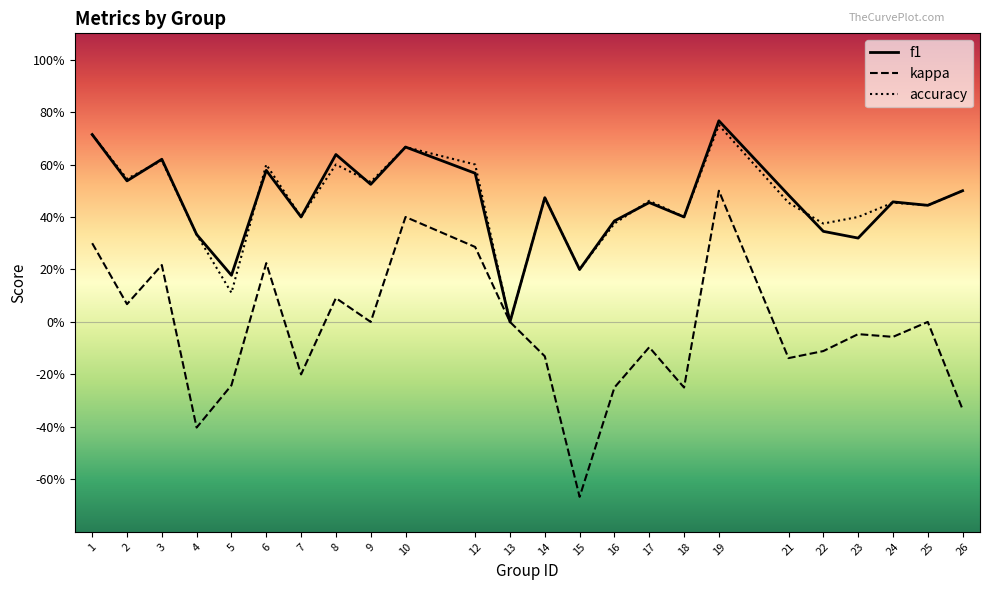

What is the difference between the second highest and second lowest values in the f1 series?

0.5